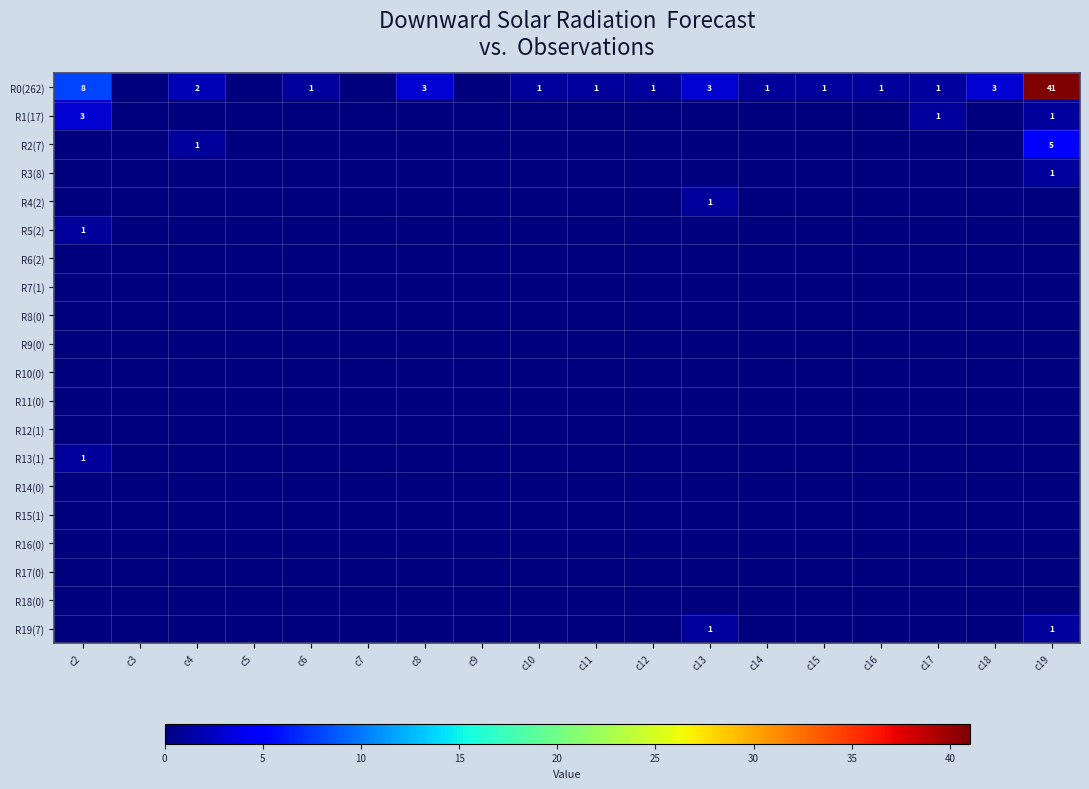

Rank the categories by R17(0) value from highest to lowest.

c2, c3, c4, c5, c6, c7, c8, c9, c10, c11, c12, c13, c14, c15, c16, c17, c18, c19